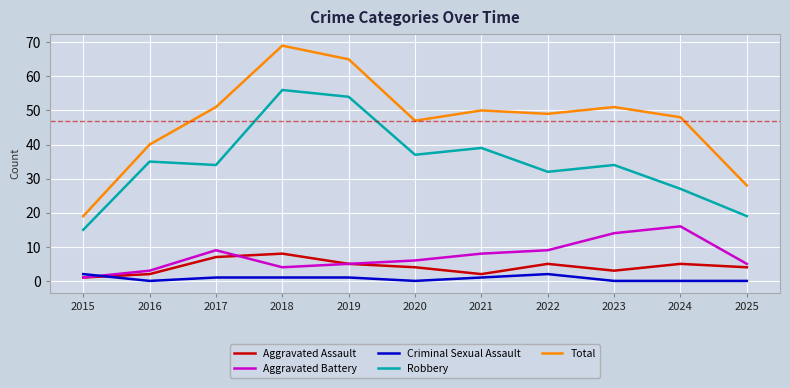

The value of Robbery at 2023 is 34. True or false?

True